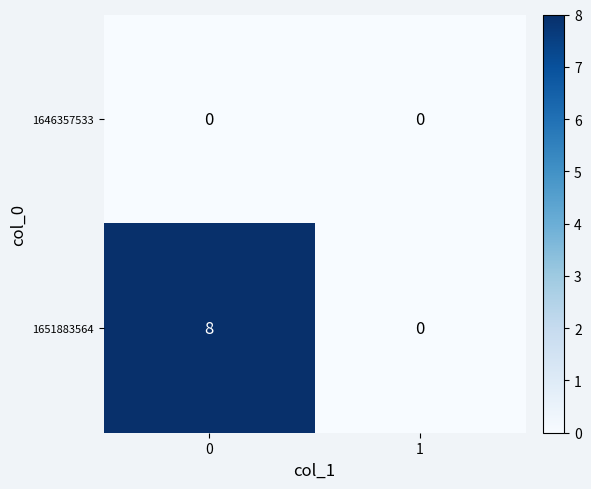

List the series in order of their overall mean, highest first.

1651883564, 1646357533